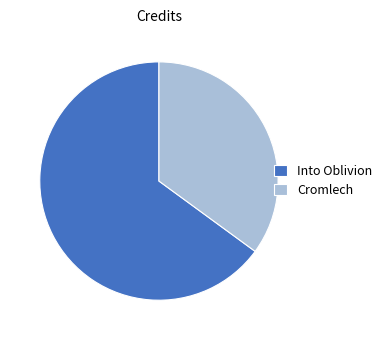

What is the majority slice?

Into Oblivion